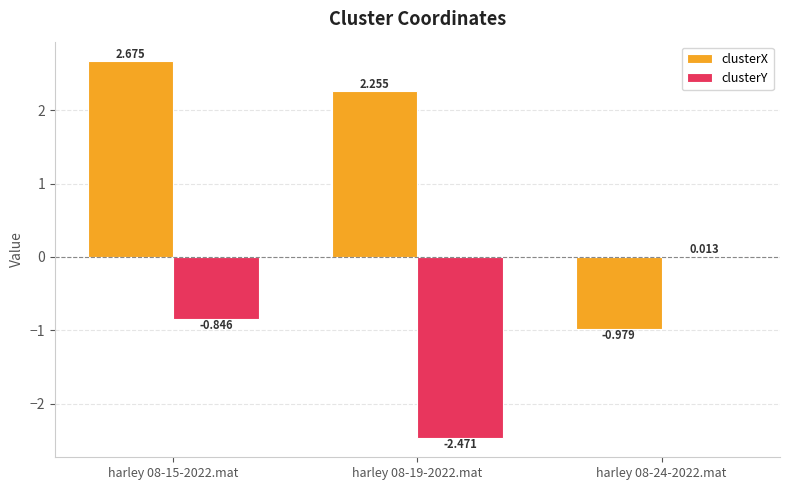

Which series has the largest total across all categories?

clusterX